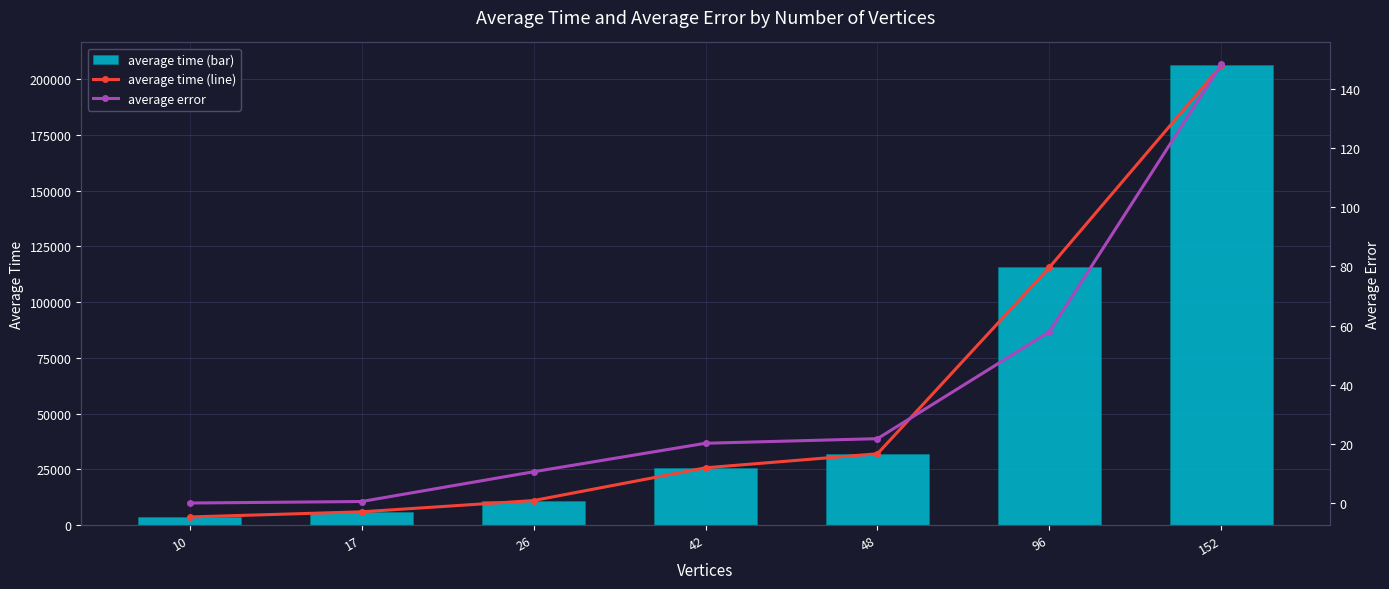

At how many categories does at least one series exceed 21718?

4